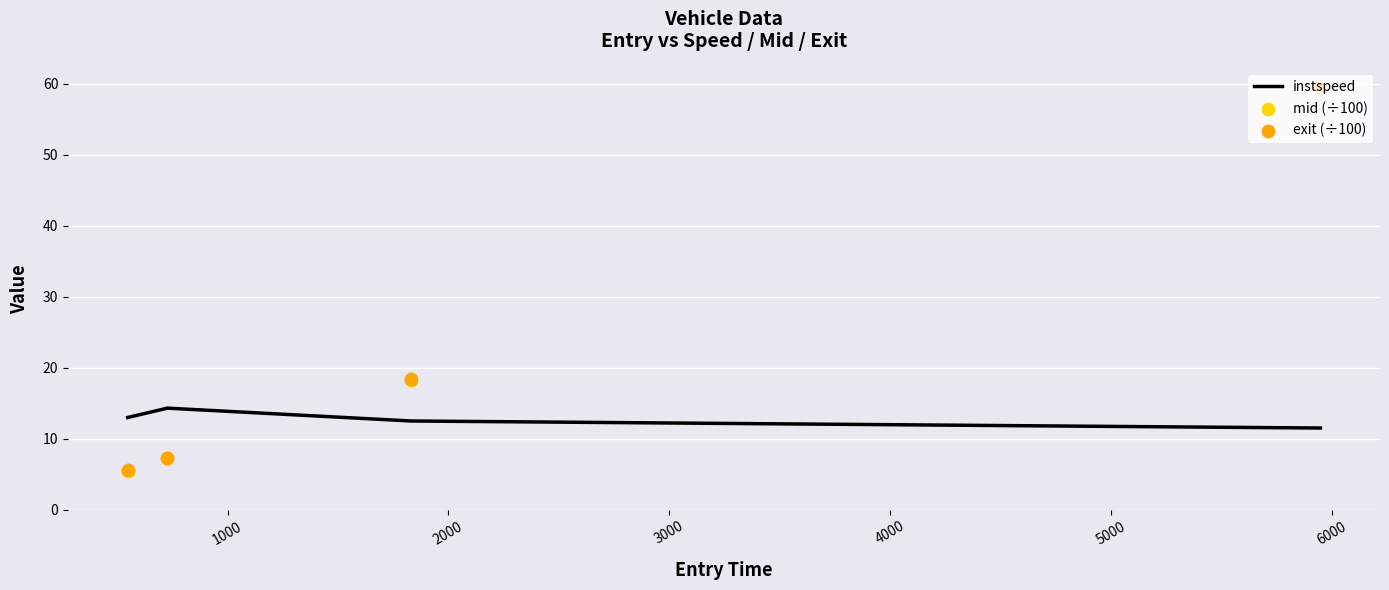

At how many categories does at least one series exceed 14?

3